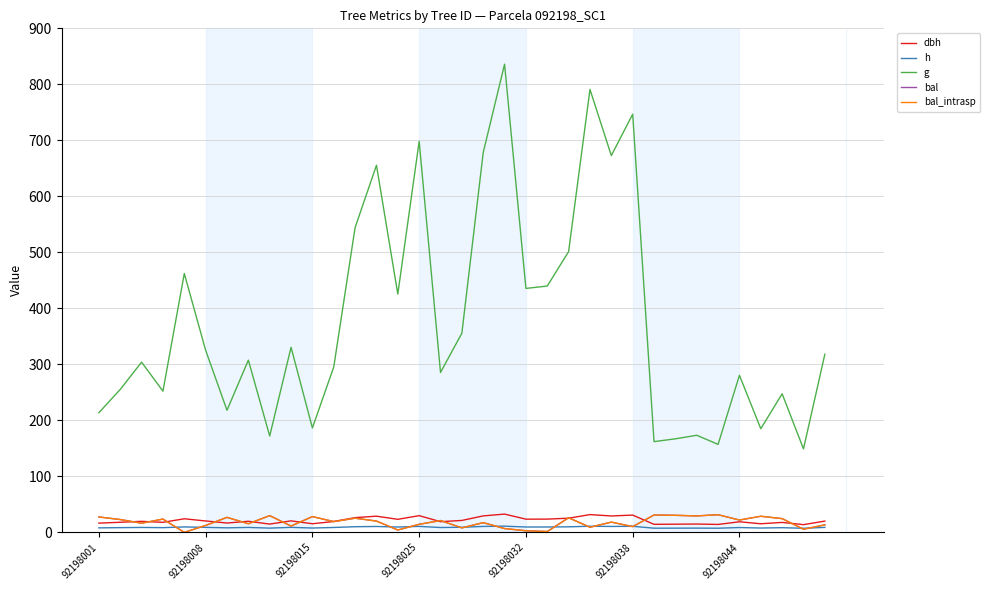

Is this an area chart (filled region under the line)?

No